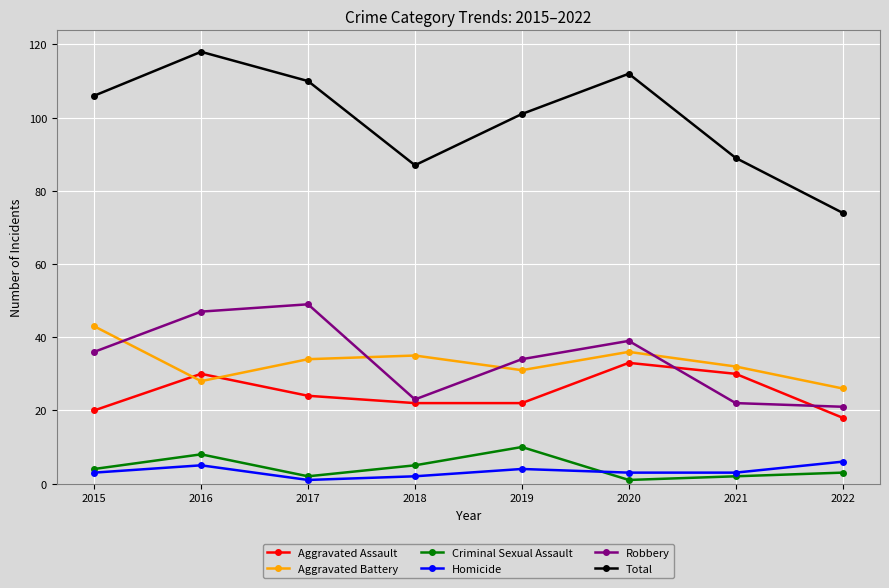

How many lines are shown in the chart?

6